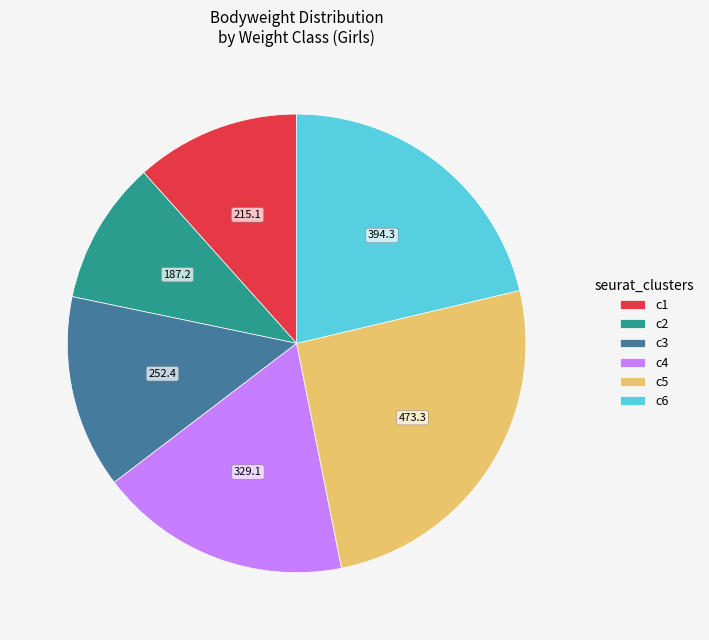

Is it true that c1 is 1% of the pie?

False